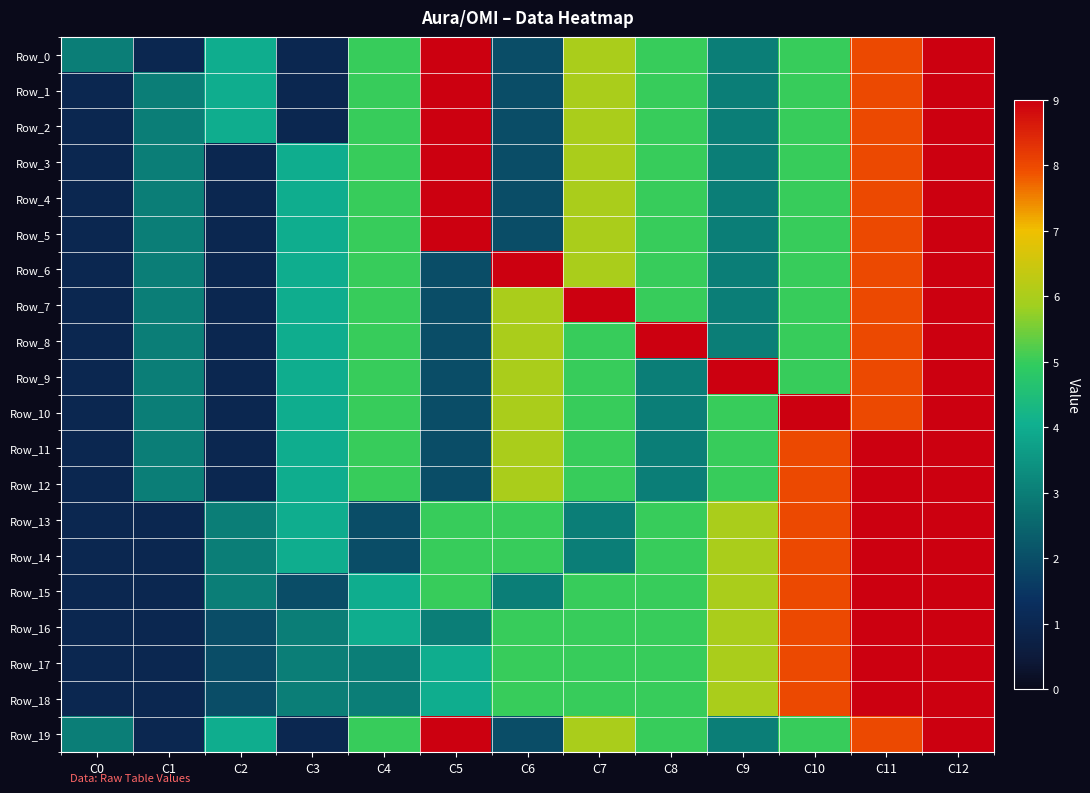

At how many categories does at least one series exceed 3?

11